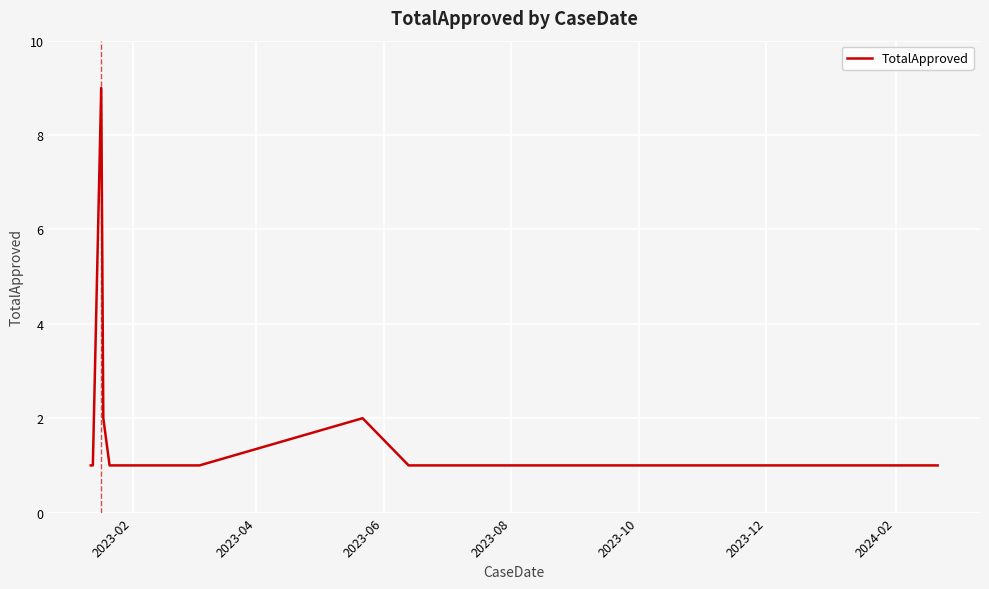

What is the greatest value displayed?

9